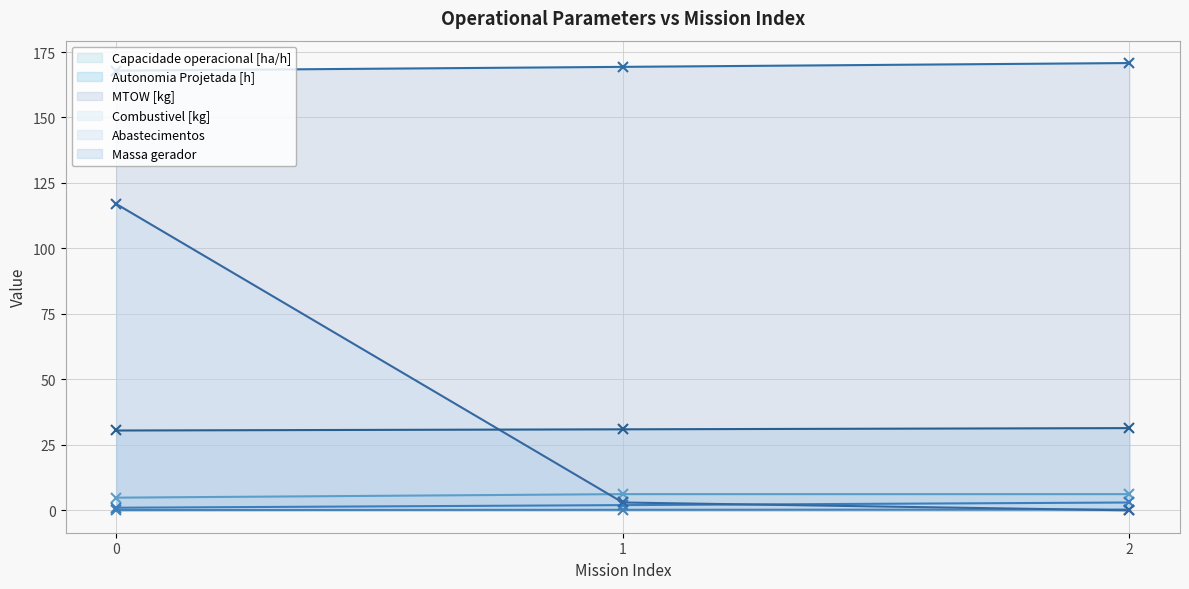

At which label is Combustivel [kg] closest to 2?

1